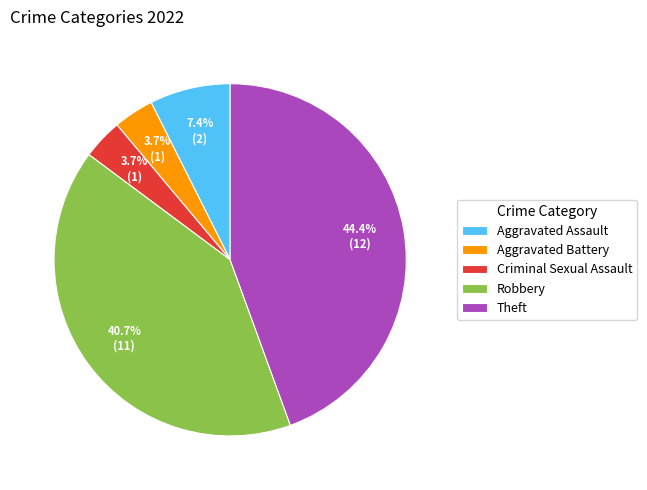

To the nearest percent, what is the average slice percentage?

20%